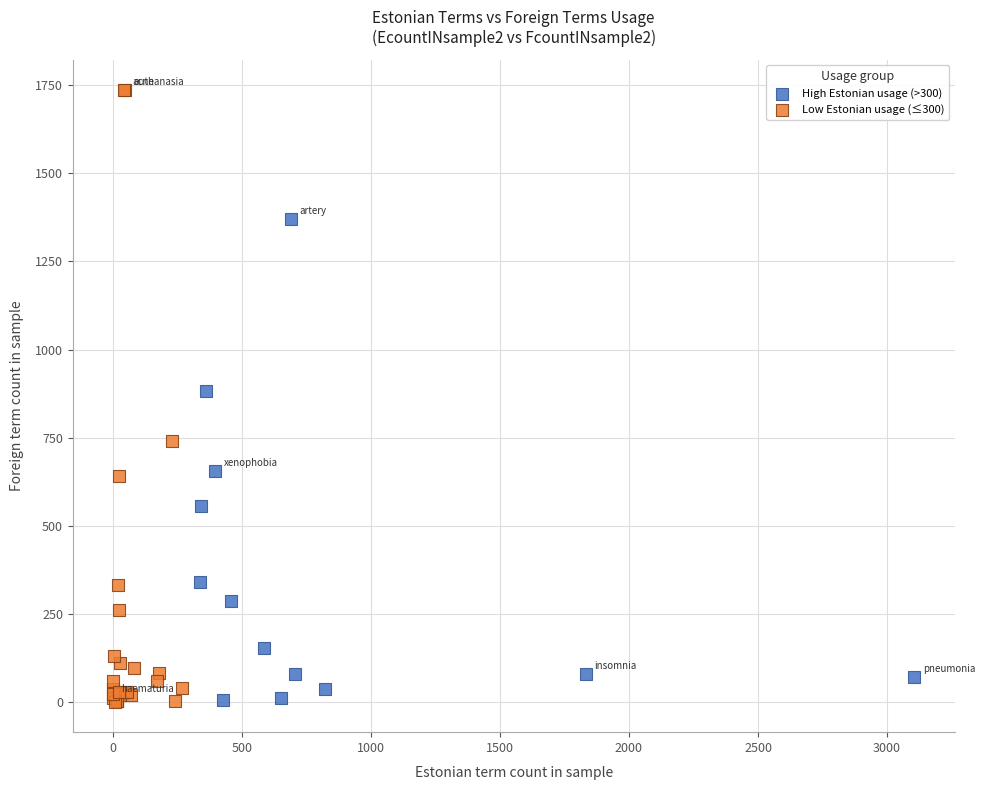

Which series has the largest Y range (max minus min)?

Low Estonian usage (≤300)